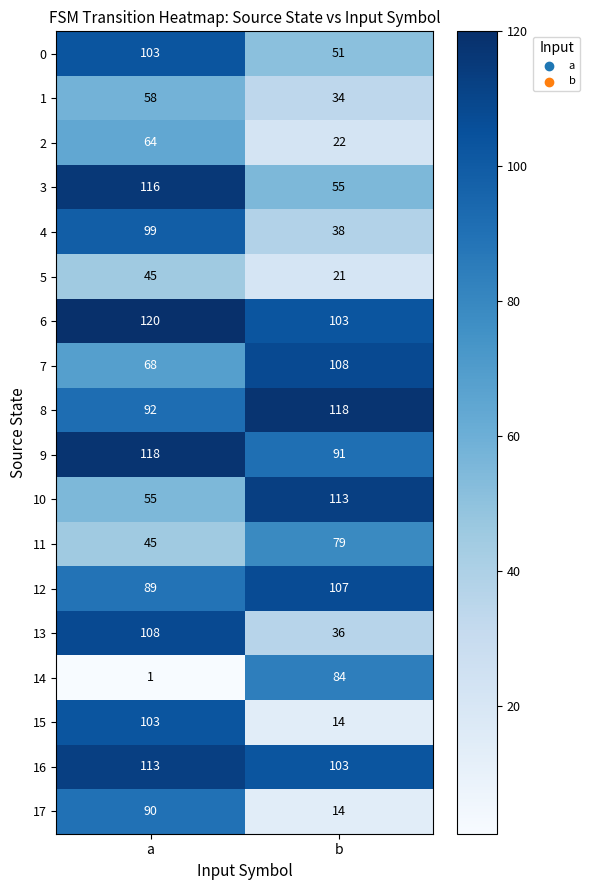

List the labels in order of 13 value, largest first.

a, b